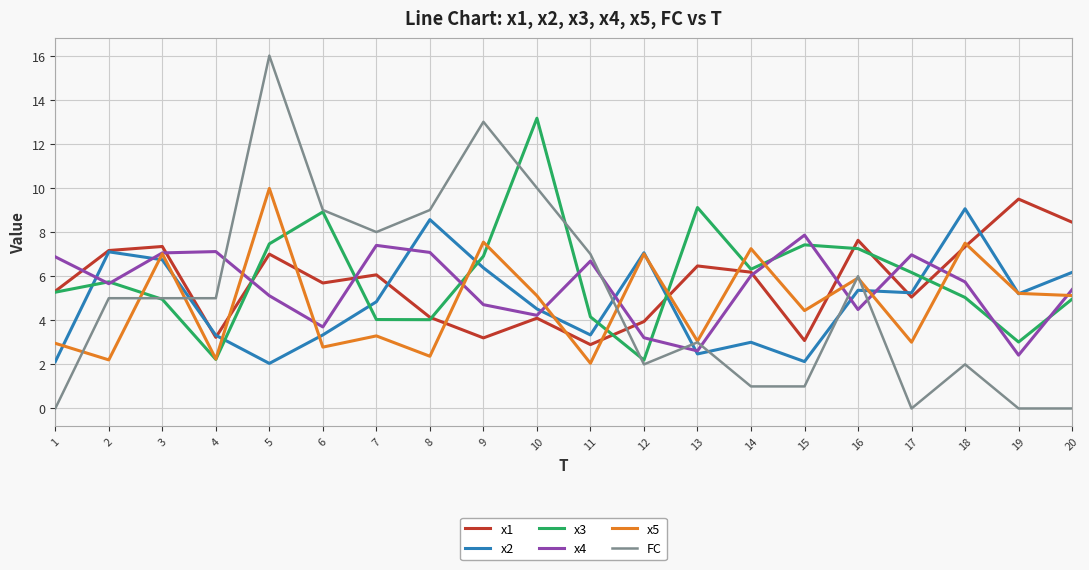

The value of x2 at 10 is 2.4. True or false?

False